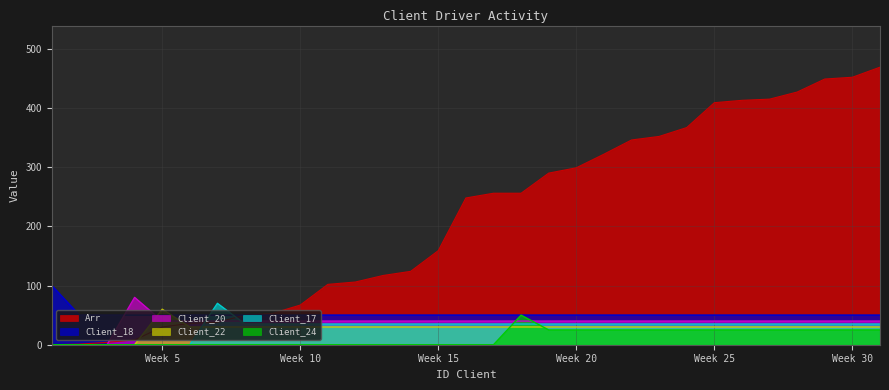

At which category is the sum across all series the highest?

31